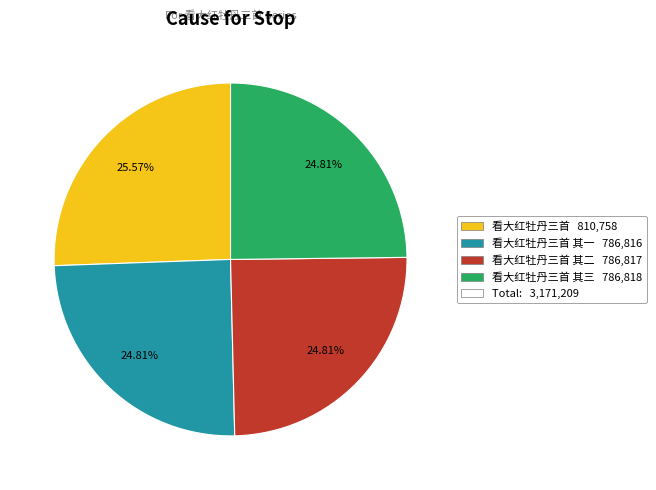

Does any single category account for the majority?

No